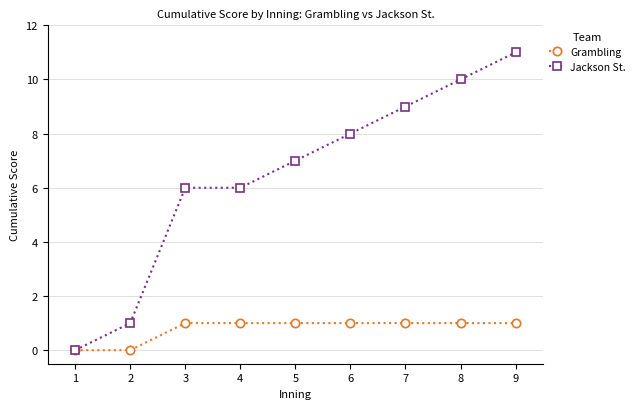

Is the value of Jackson St. at 1 greater than the value of Grambling at 4?

No